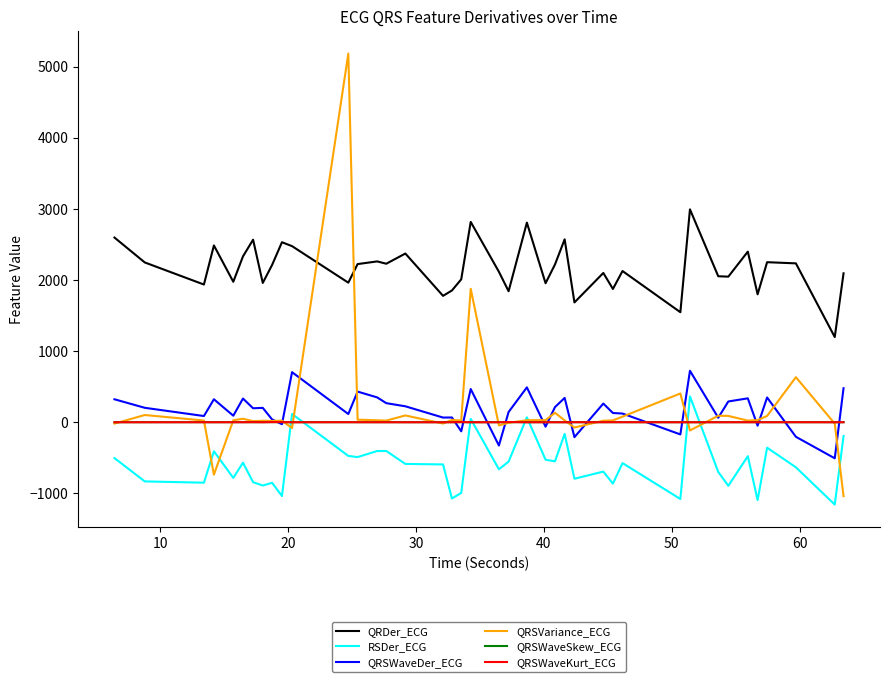

True or false: QRDer_ECG and QRSWaveKurt_ECG cross at least once.

False